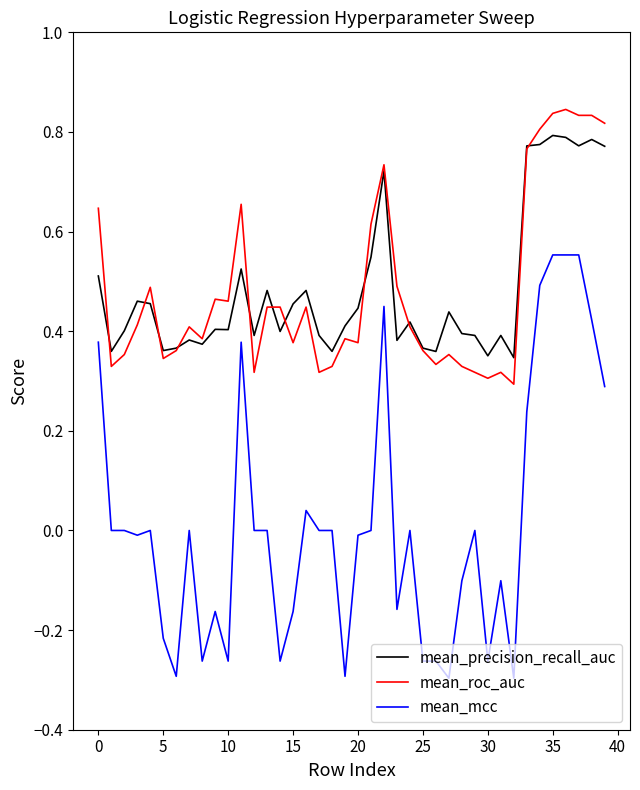

True or false: mean_mcc and mean_roc_auc cross at least once.

False